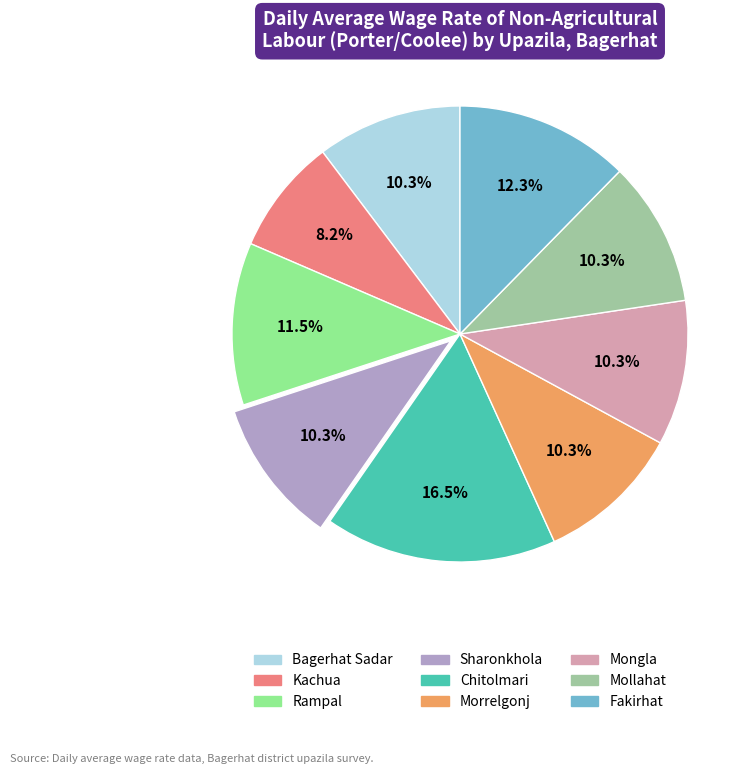

Is it true that Mollahat is 10% of the pie?

True